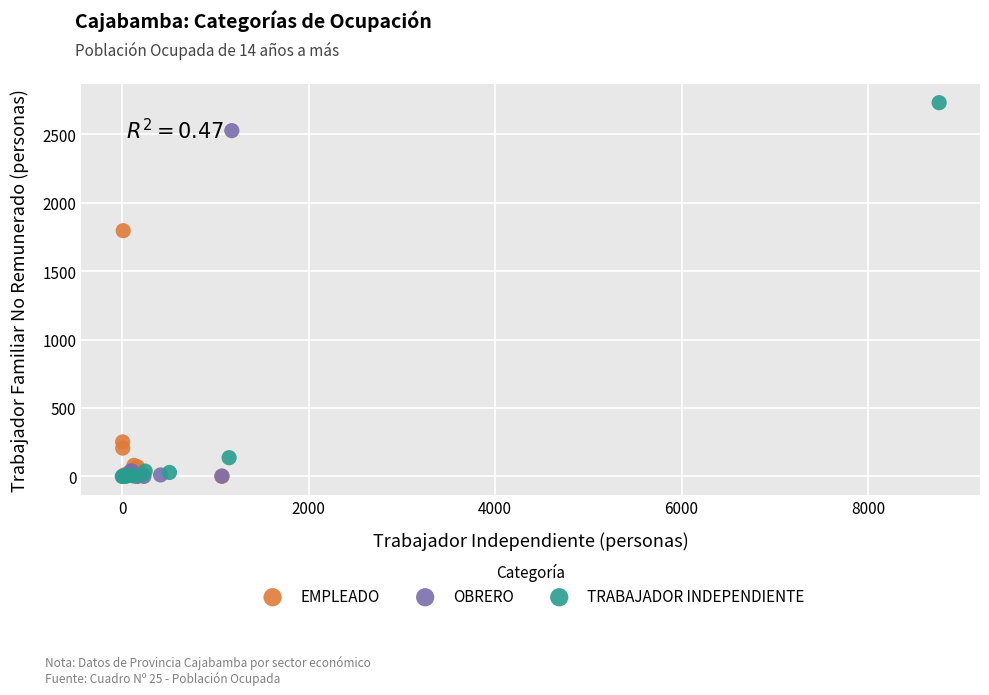

Which series has the widest spread of Y values?

TRABAJADOR INDEPENDIENTE